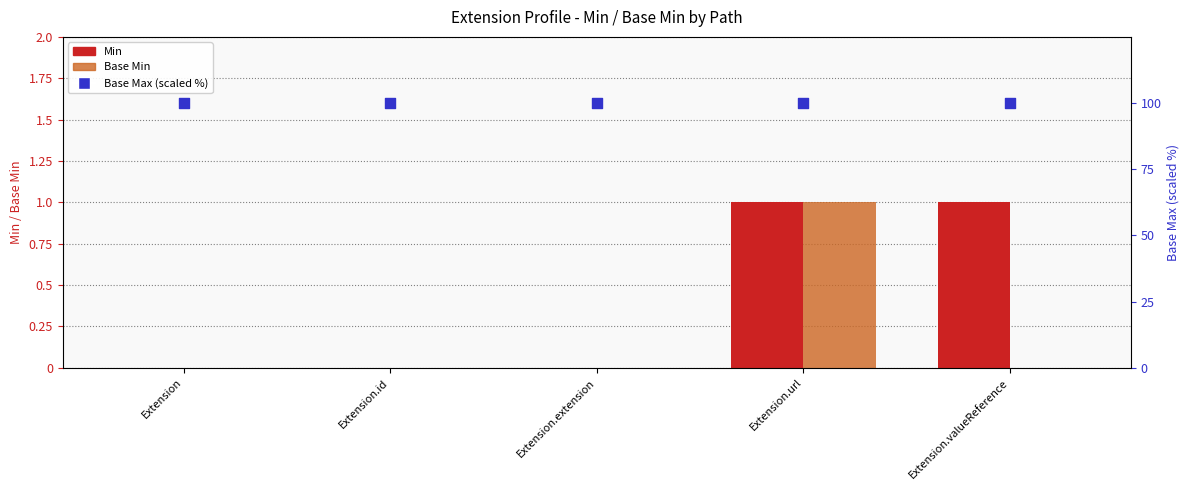

Is the value of Base Max (scaled %) at Extension.extension greater than the value of Base Min at Extension.url?

Yes